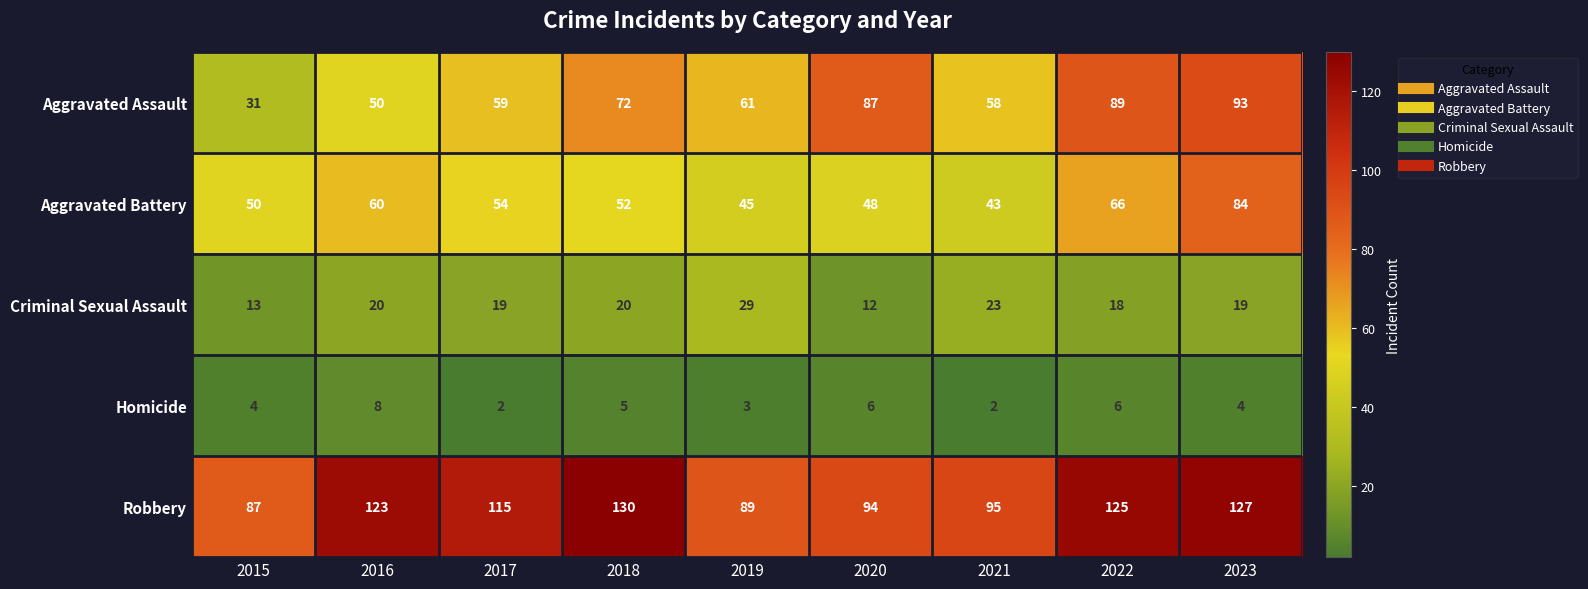

How many distinct data groups are displayed?

5